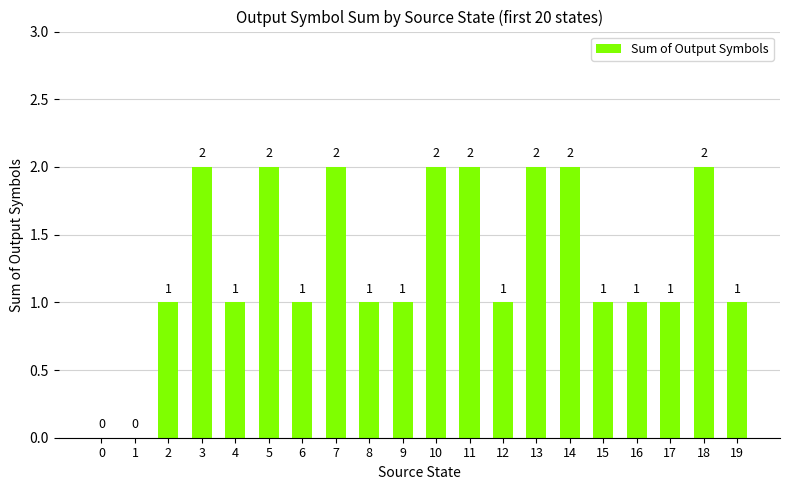

Are the bars horizontal?

No